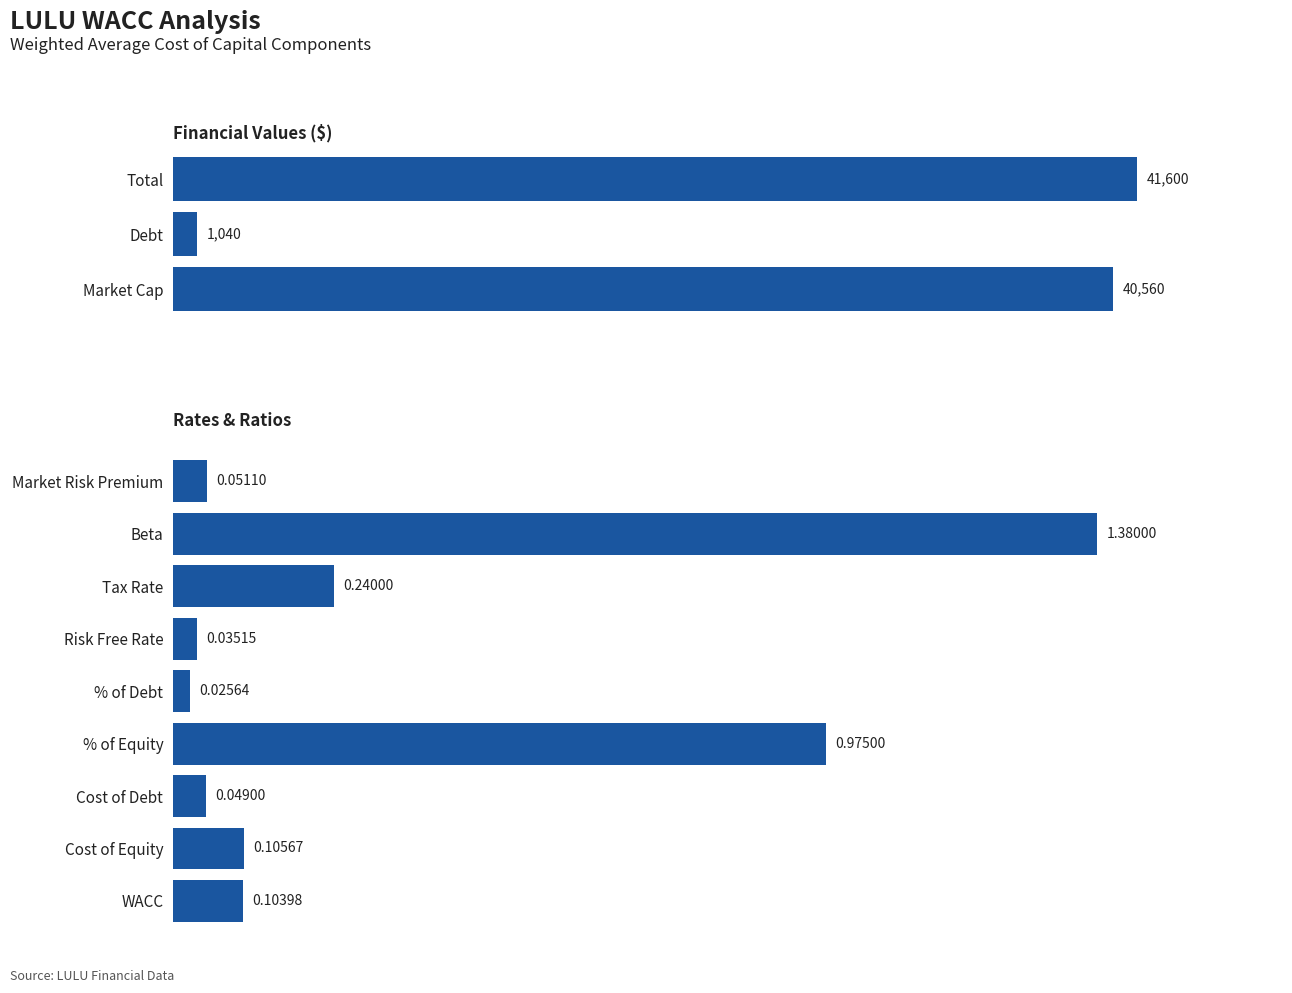

What is the difference between the second highest and minimum values?

40560.0